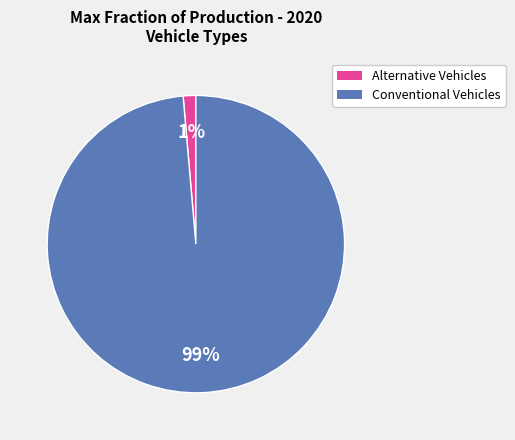

To the nearest percent, what is the average slice percentage?

50%